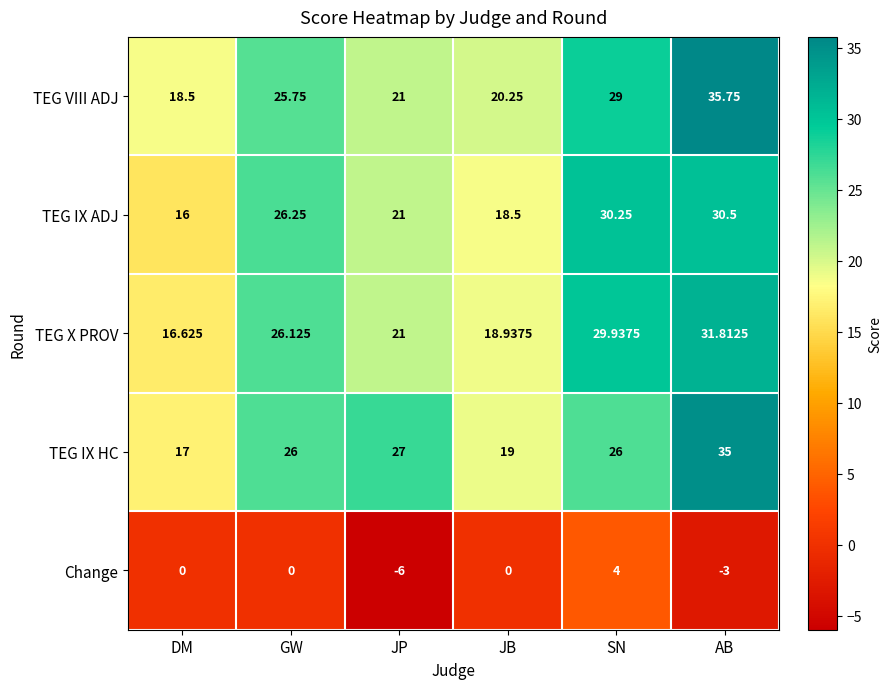

At which category is the sum across all series the highest?

AB